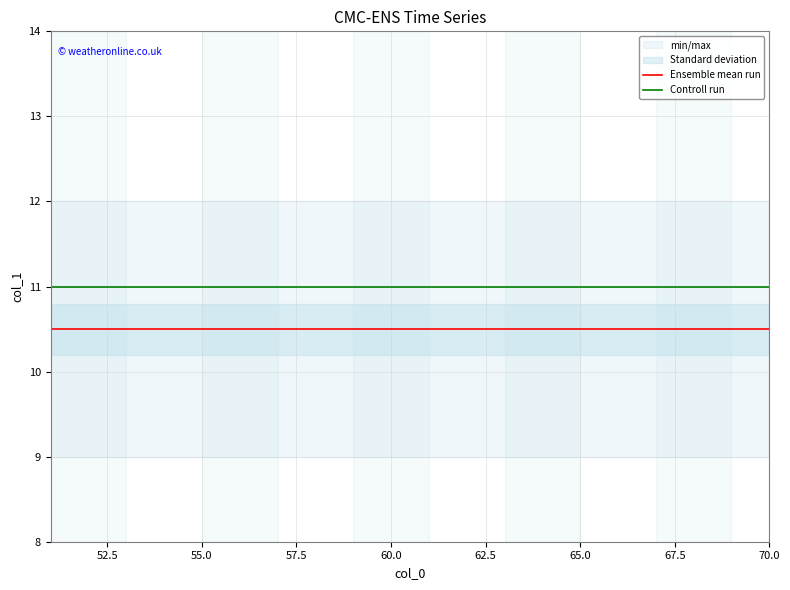

Which series has the largest range (max minus min)?

Ensemble mean run